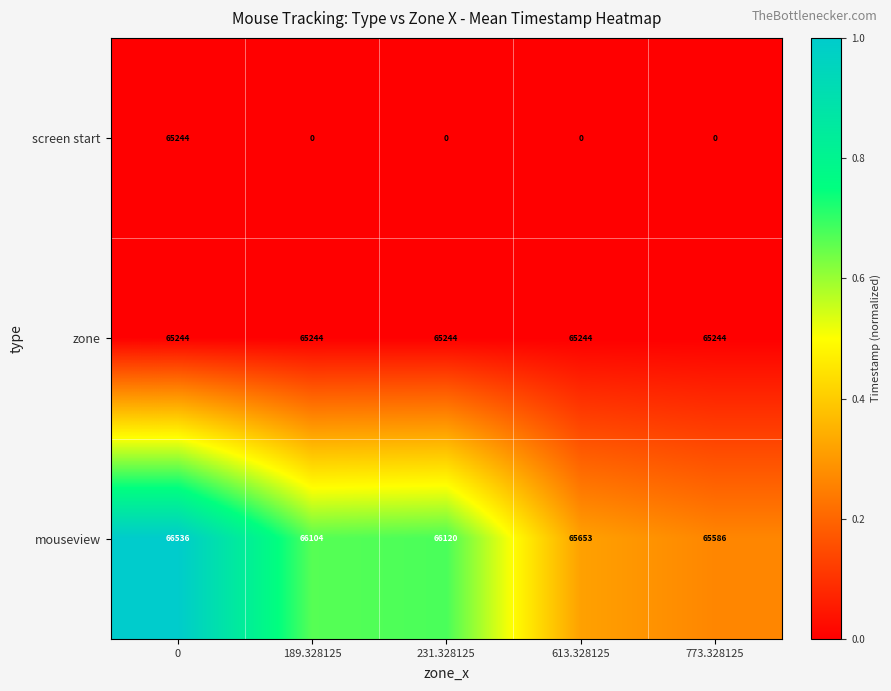

How many data points does each series have?

5